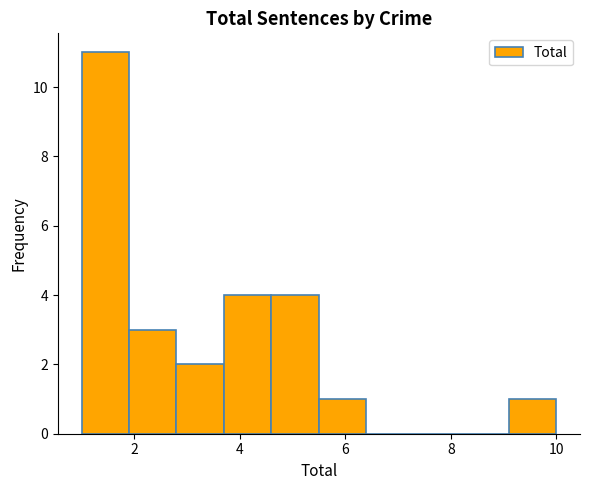

What is the height of the bar covering 3.7 to 4.6 on the x-axis? Neither the bar edges nor the heights are printed on the chart, so give them approximately, as read against the axes.

4